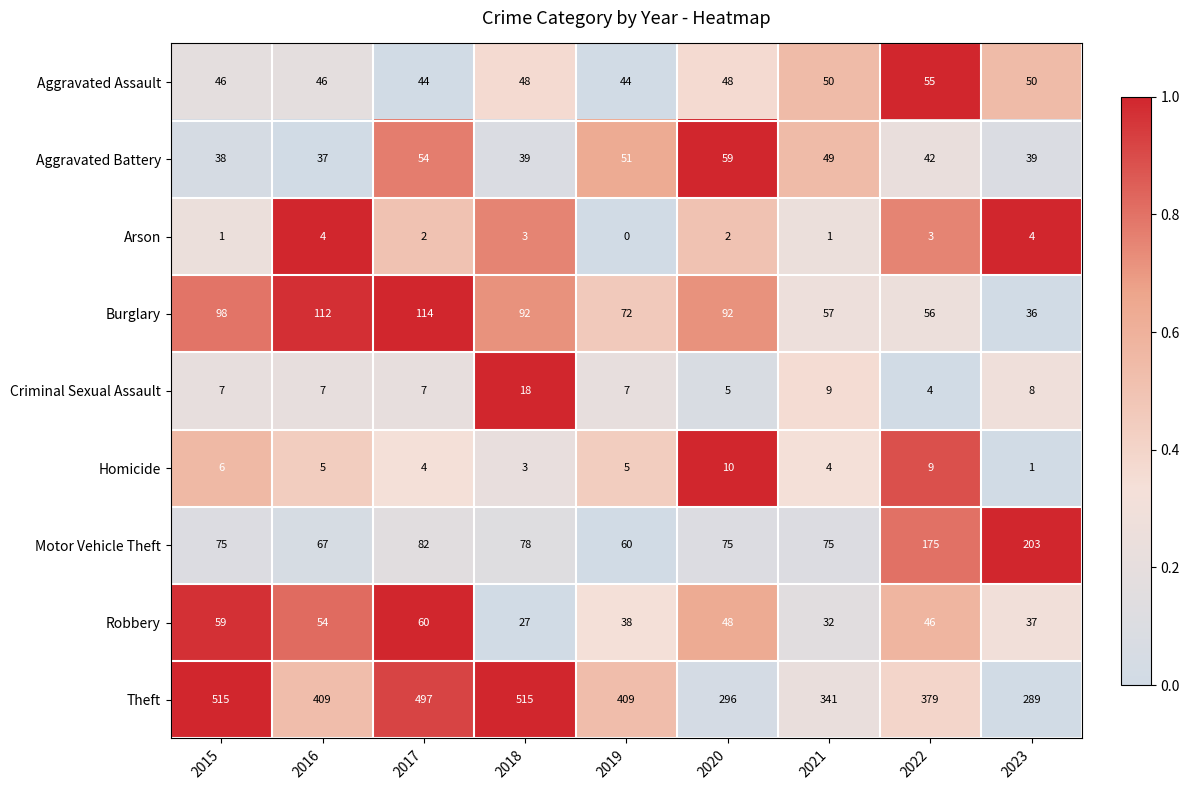

Which series has the largest range (max minus min)?

Theft